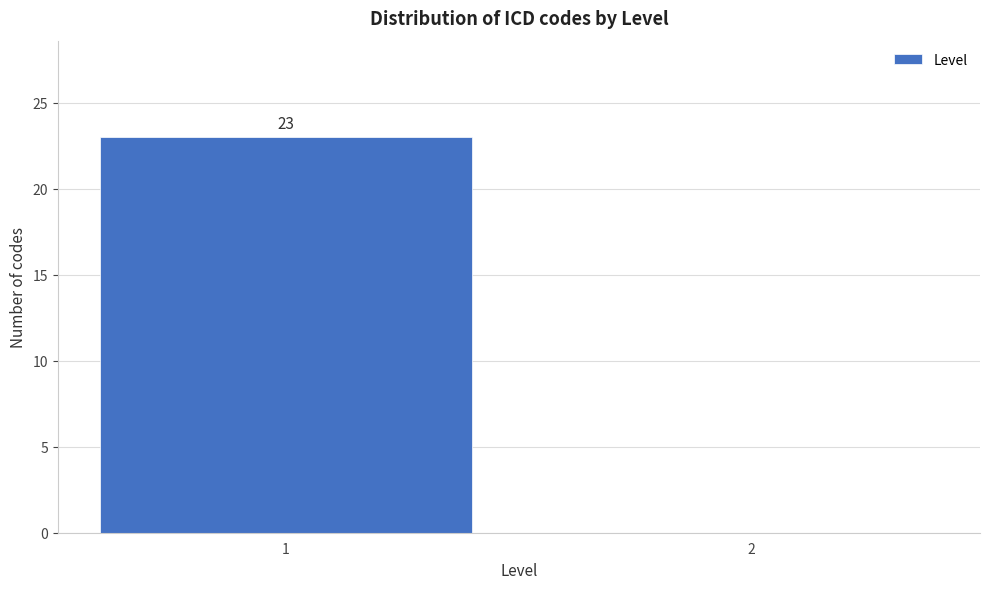

Reading left to right, extract all data points from this chart.

1=23	2=0